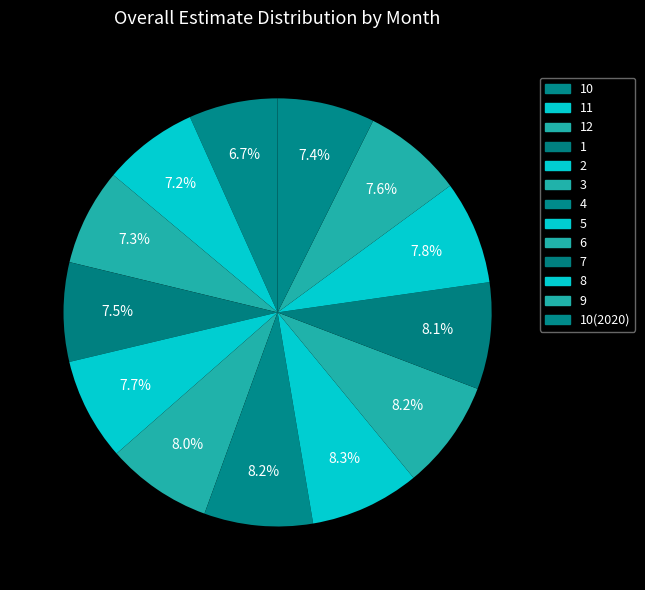

Is there a majority slice in this chart?

No